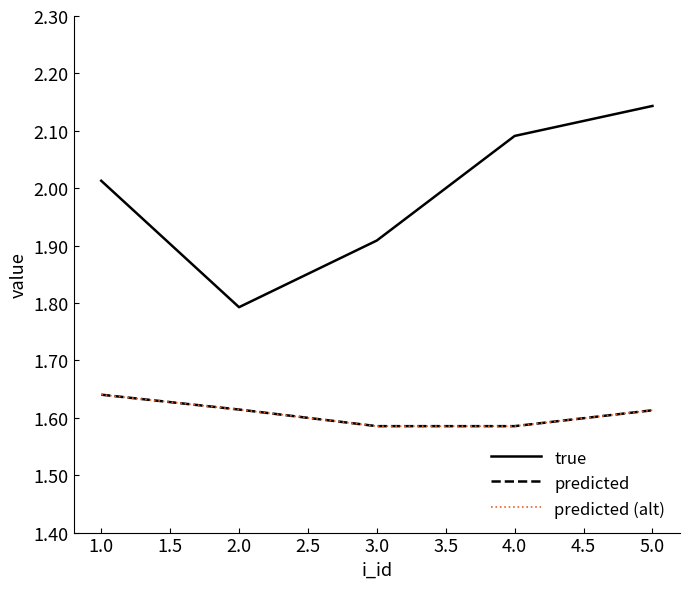

Does the chart have visible grid lines?

No